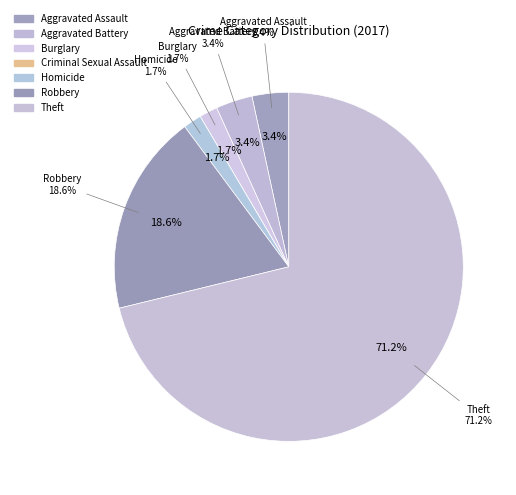

Which category has the smallest portion of the pie?

Criminal Sexual Assault